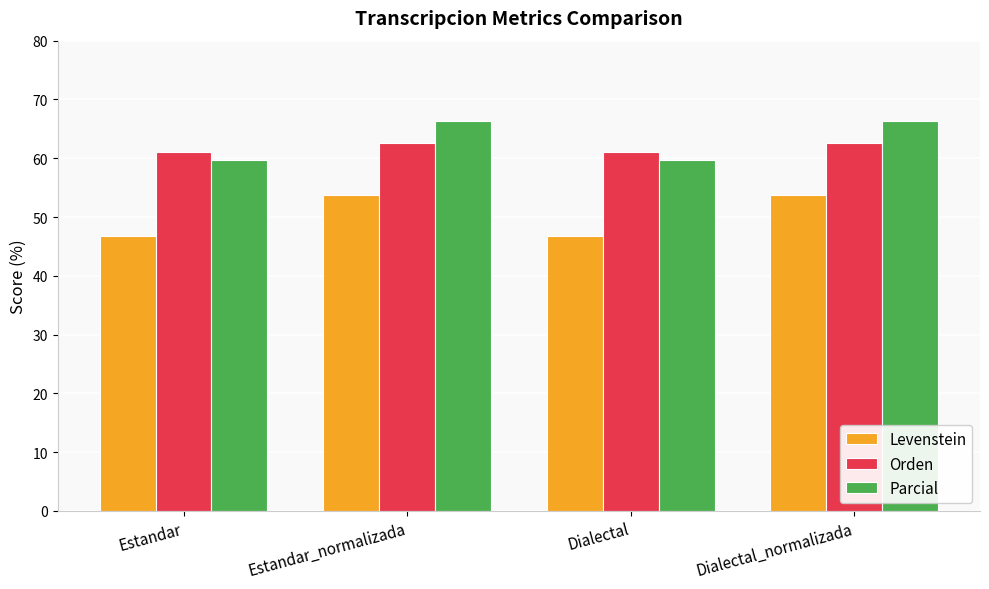

Which series has the widest spread of values?

Levenstein